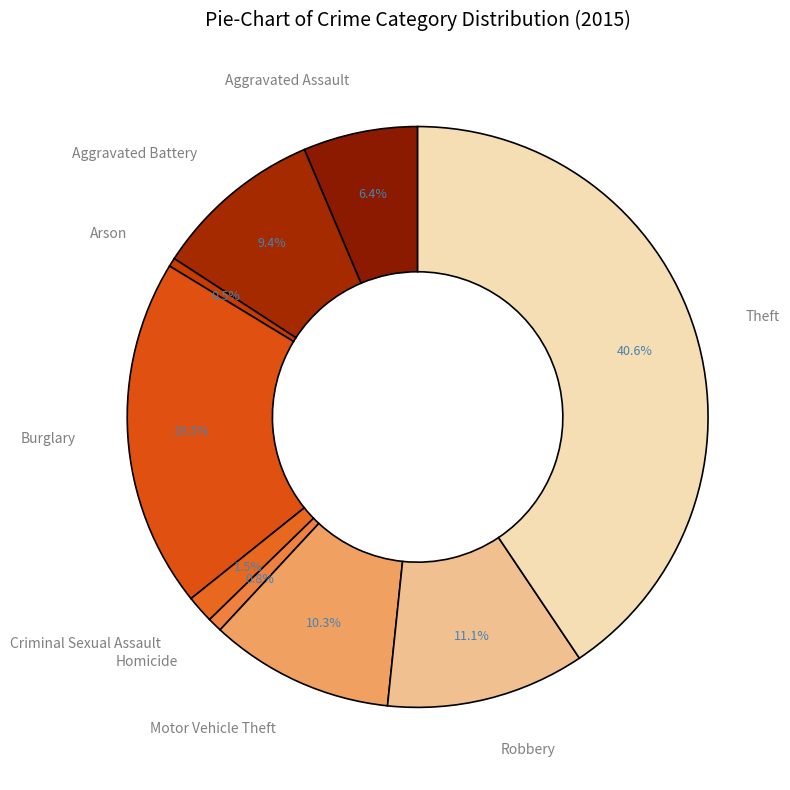

Do Criminal Sexual Assault and Aggravated Battery together represent more than half of the pie?

No